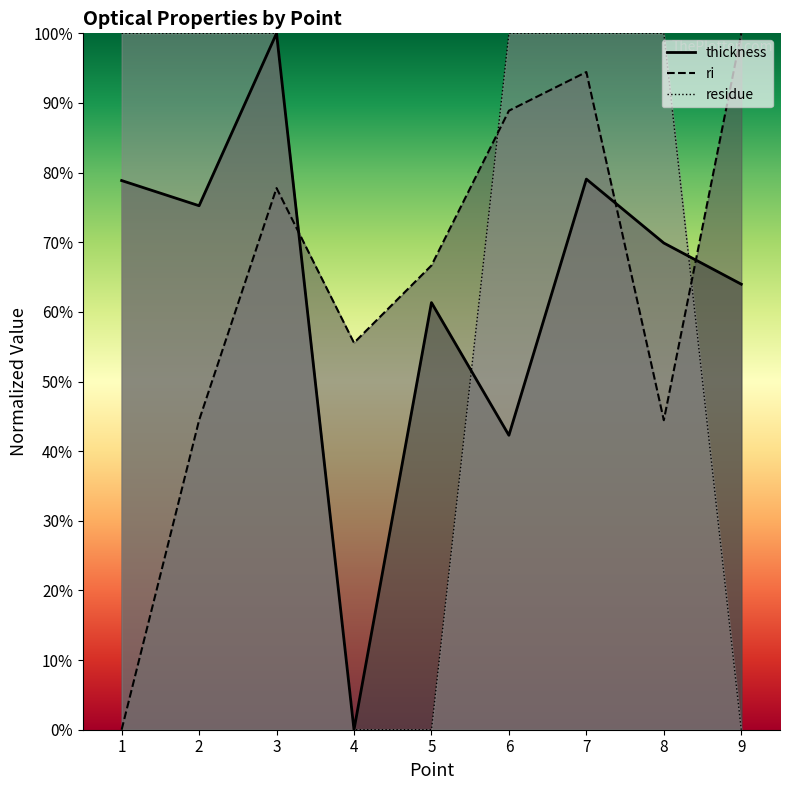

Where is the first local minimum for ri?

4